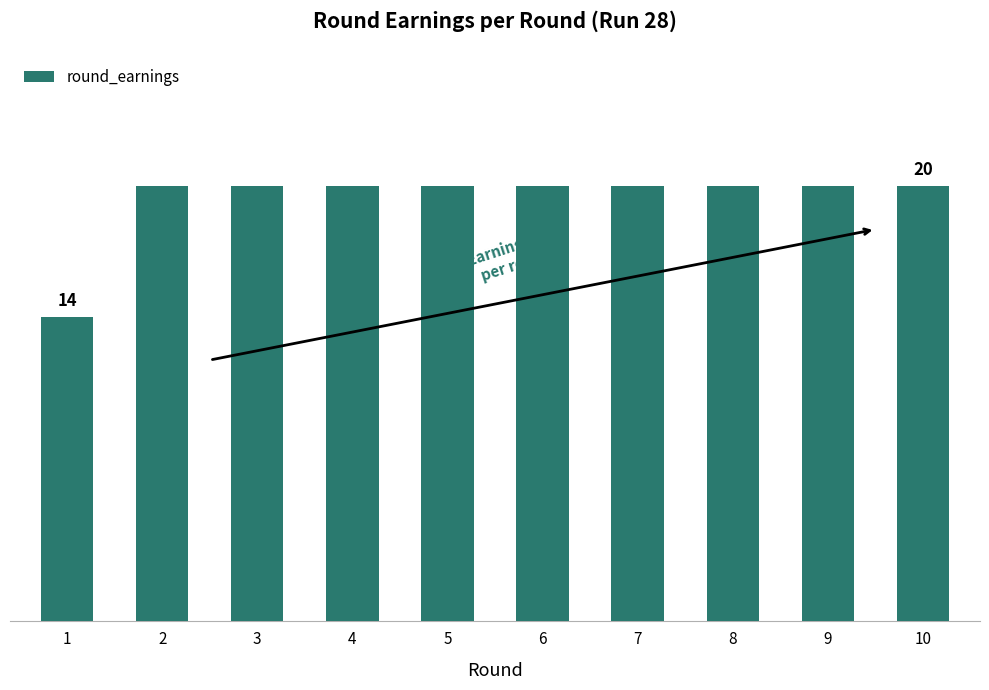

Reading left to right, what are all the values shown in this chart?

1=14	2=20	3=20	4=20	5=20	6=20	7=20	8=20	9=20	10=20